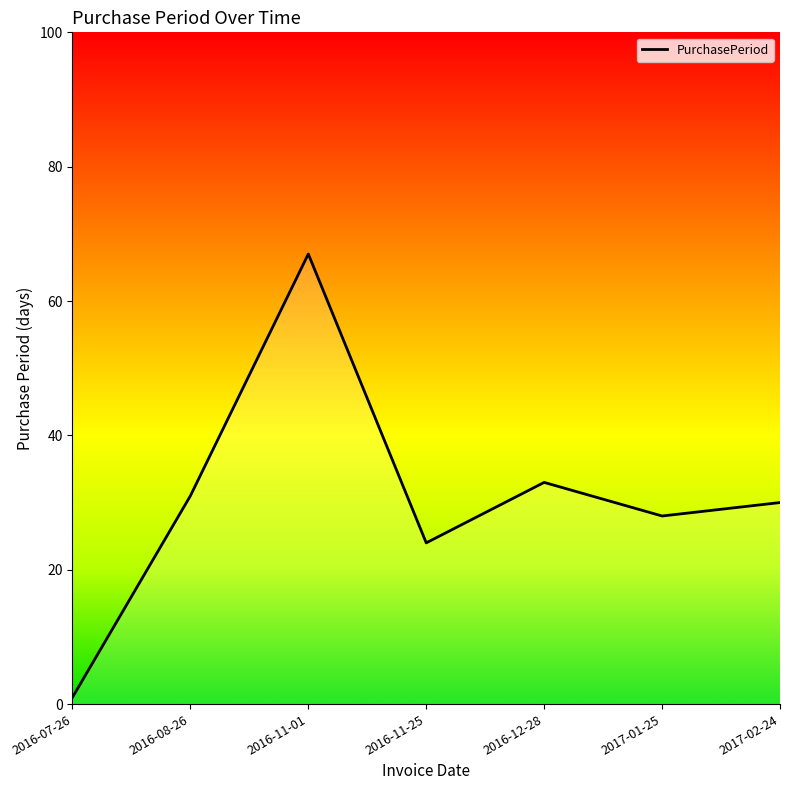

Reading left to right, transcribe all the data shown in this chart.

2016-07-26=1	2016-08-26=31	2016-11-01=67	2016-11-25=24	2016-12-28=33	2017-01-25=28	2017-02-24=30